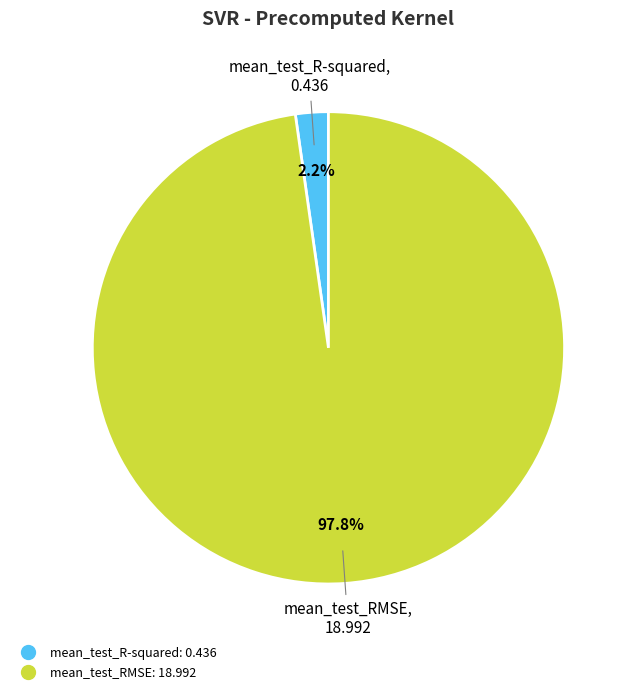

How many slices are in this pie chart?

2